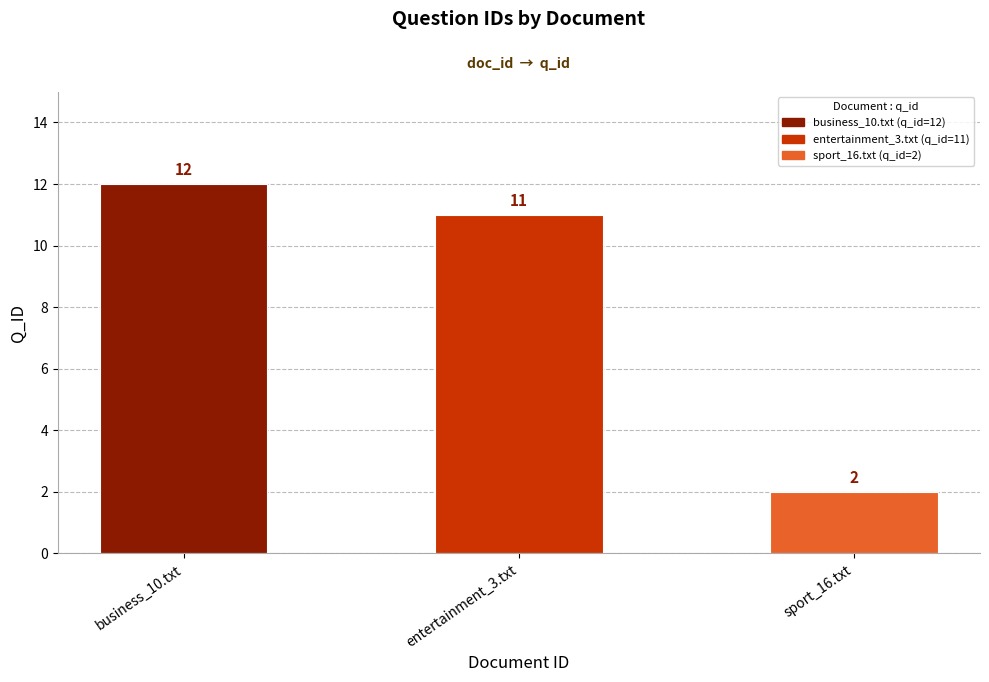

Count the values in the range 2 to 12.

3